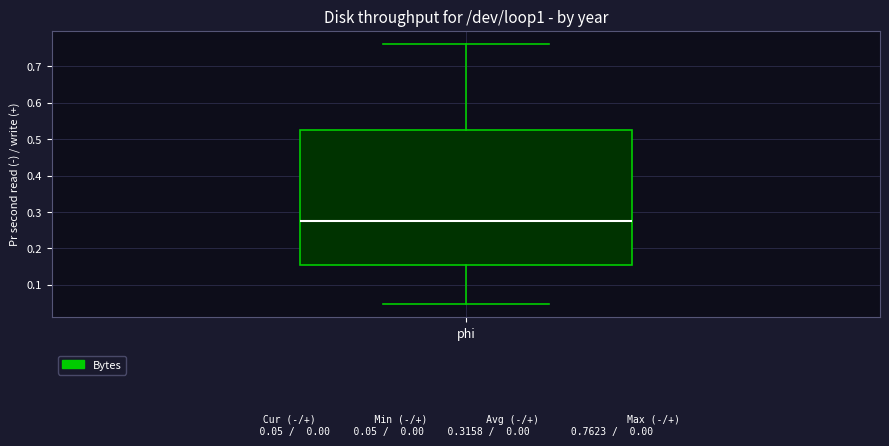

Read this box plot against the y-axis: the position of the median line, the range covered by the box, and the ends of both whiskers. The values are not printed on the chart, so give them approximately, as read against the axis.

median 0.27, box 0.16 to 0.52, whiskers 0.05 to 0.76